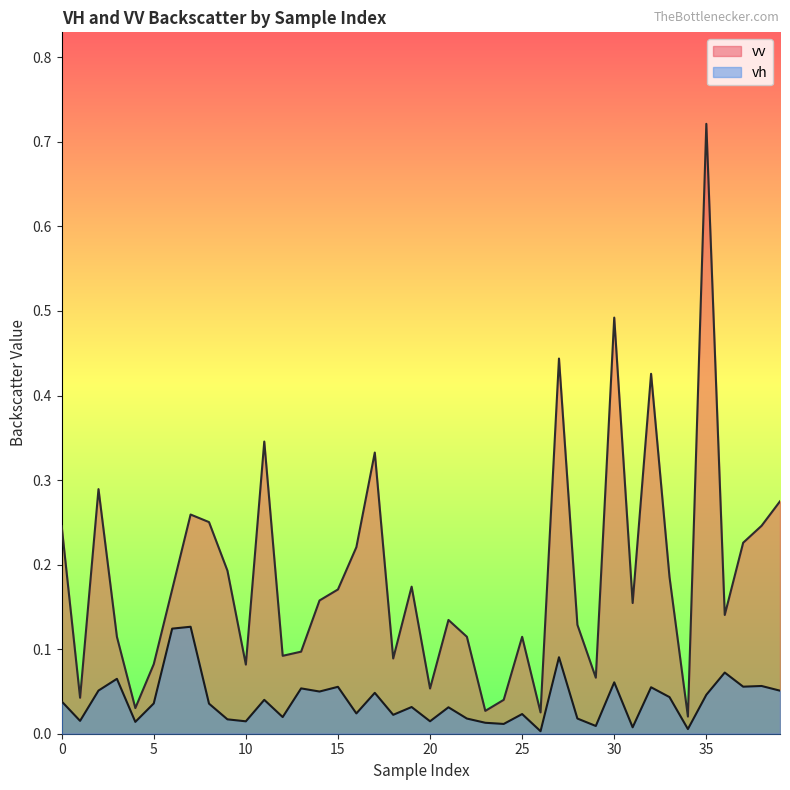

True or false: vv and vh intersect in this chart.

False